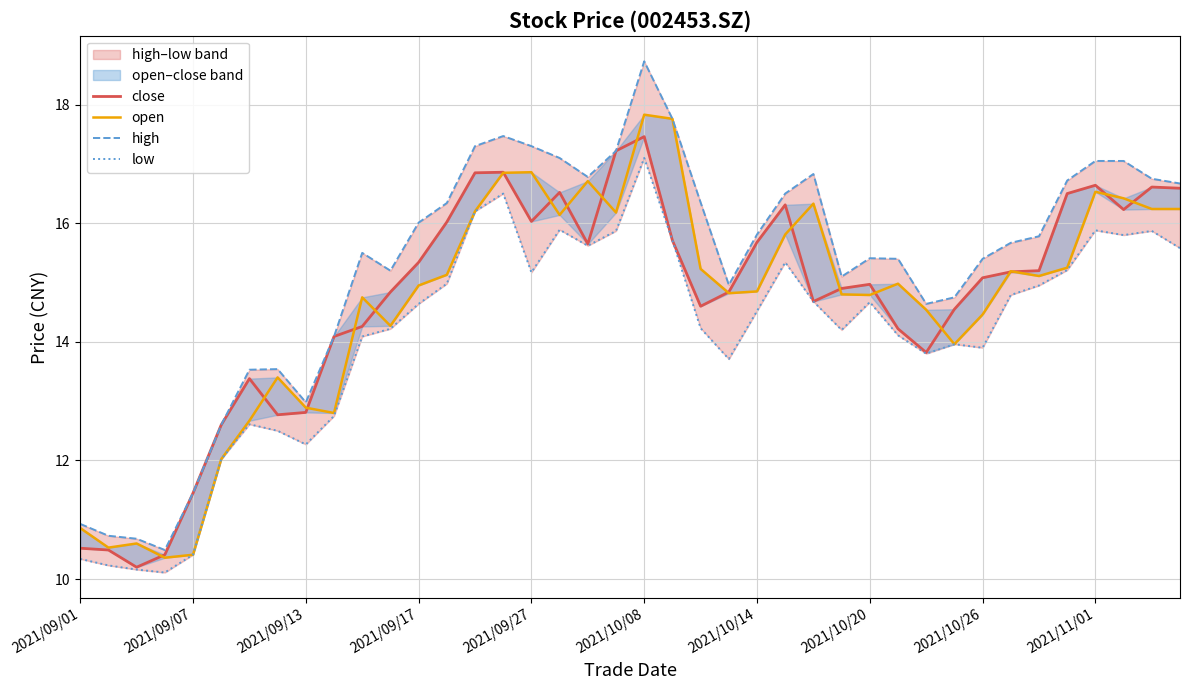

How many lines are shown in the chart?

4